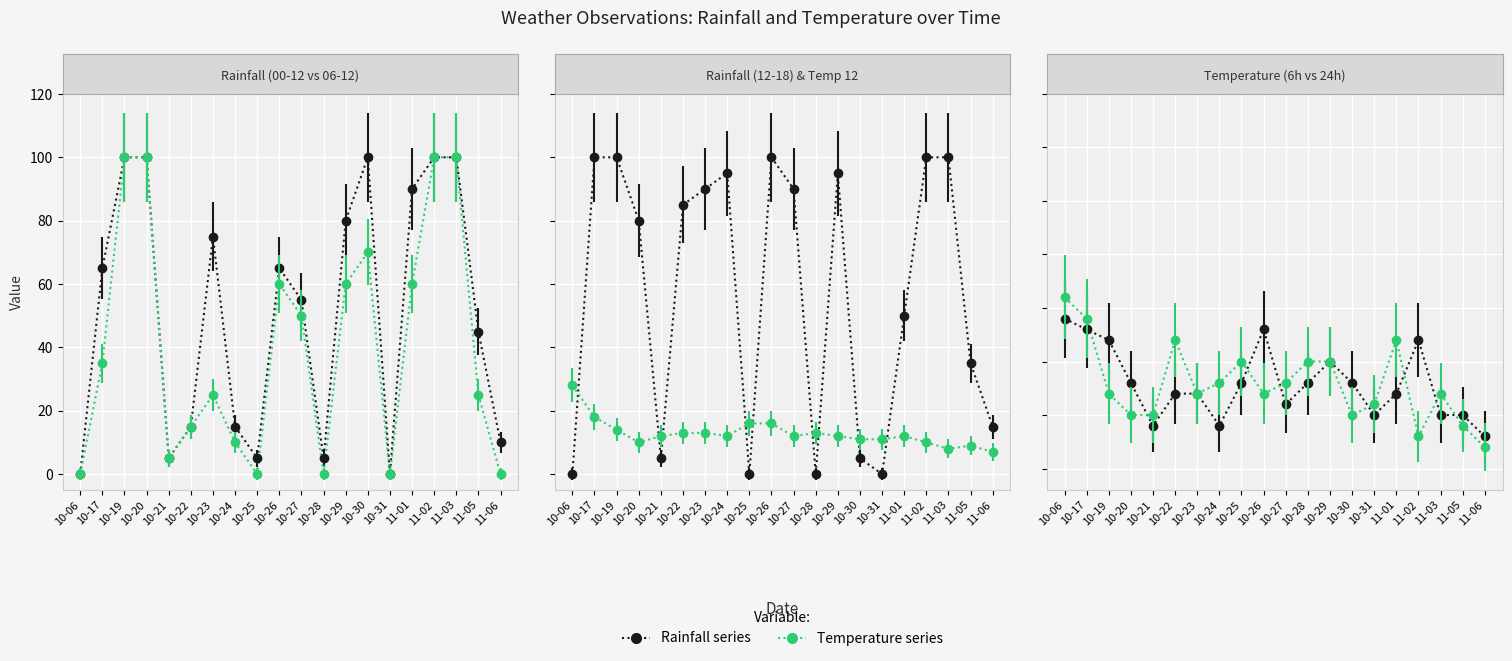

List the series in order of their peak value, highest first.

rain_00-12, rain_06-12, rain_12-18, temp_12, temp_24, temp_6